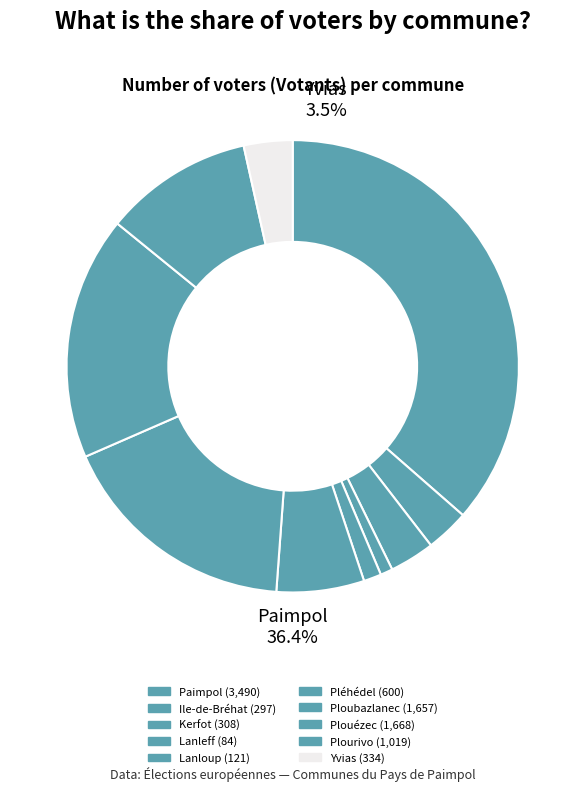

To the nearest percent, what portion does Lanleff represent?

1%